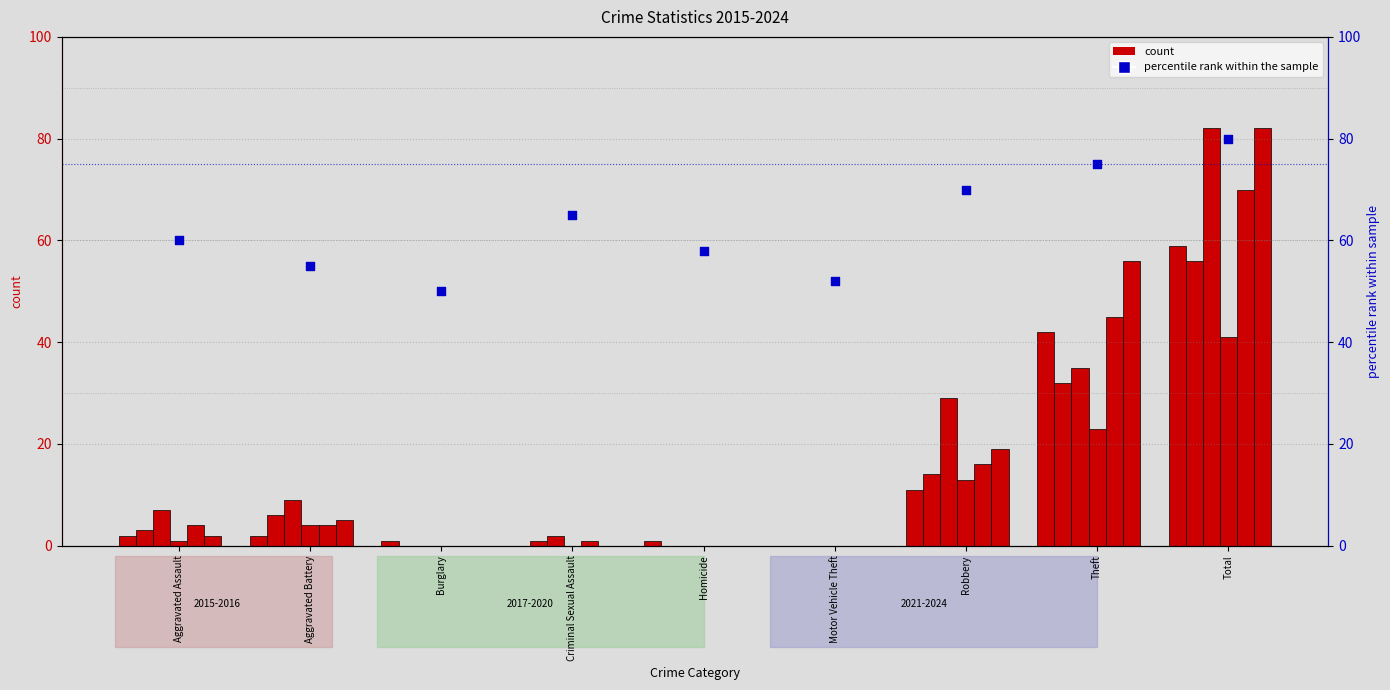

Which has a higher value, Total or Motor Vehicle Theft?

Total